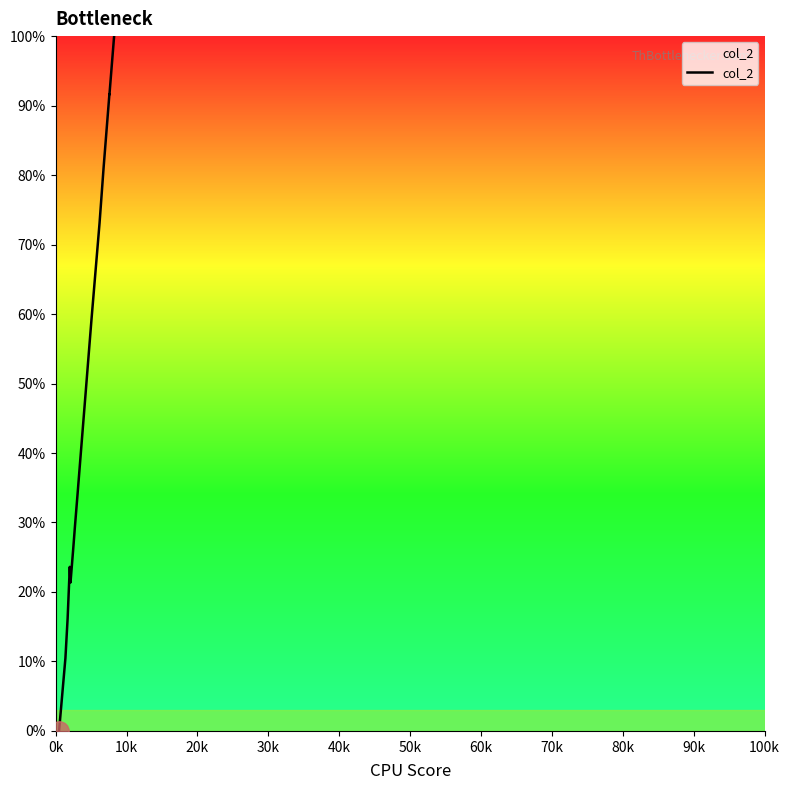

What is the difference between the maximum and minimum values?

100.0